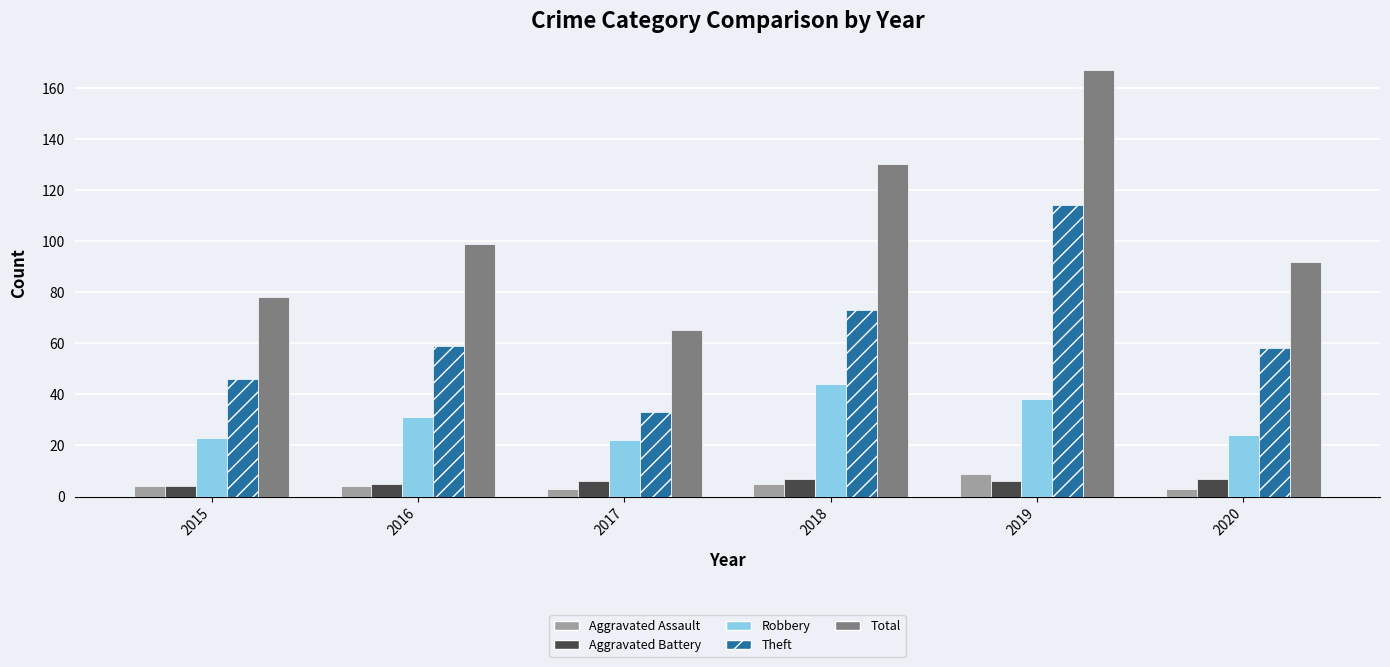

Does the chart contain stacked bars?

No